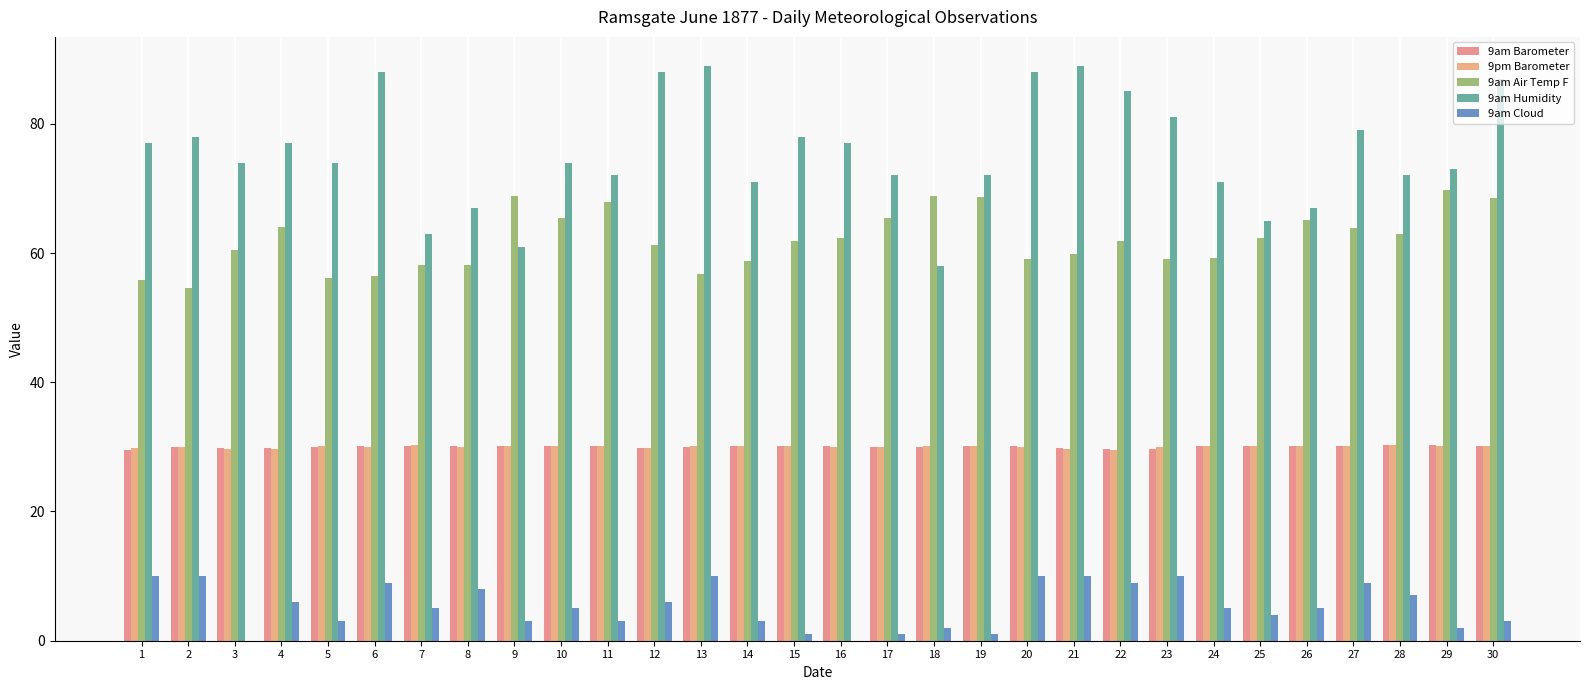

Does the chart contain stacked bars?

No